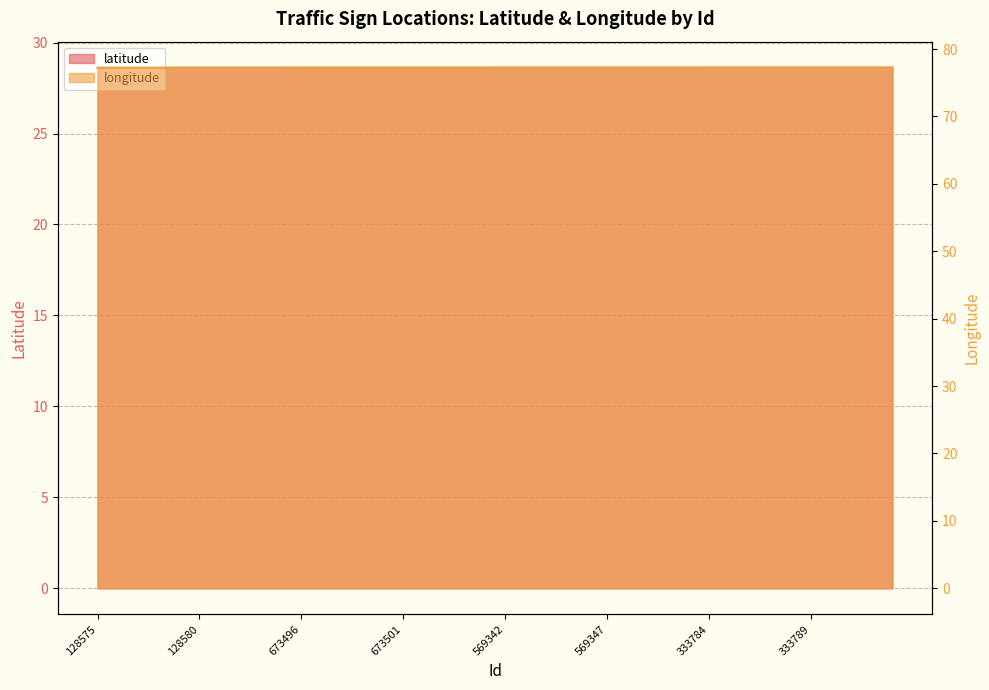

What is the label of the 39th point from the right?

128580